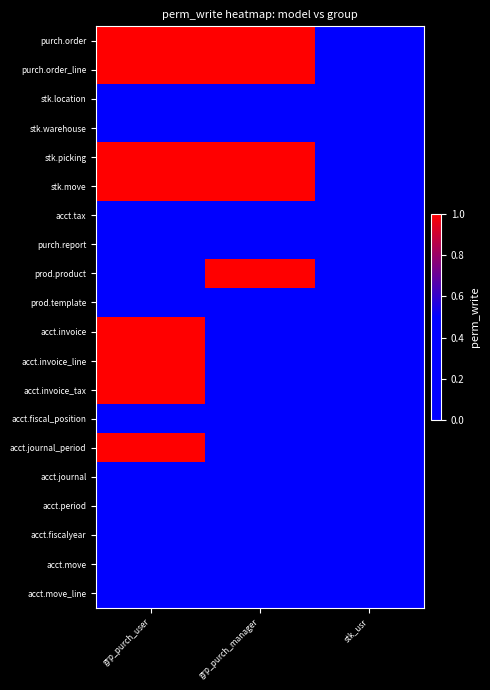

Which series has the largest range (max minus min)?

purch.order